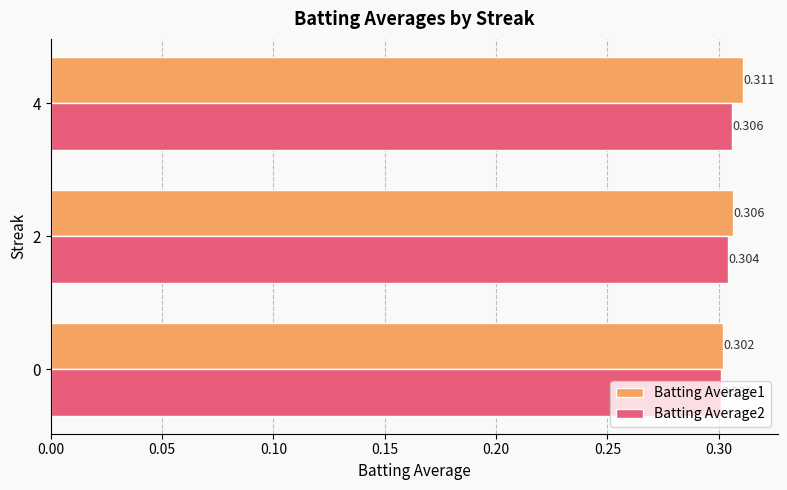

How many data points does each series have?

3